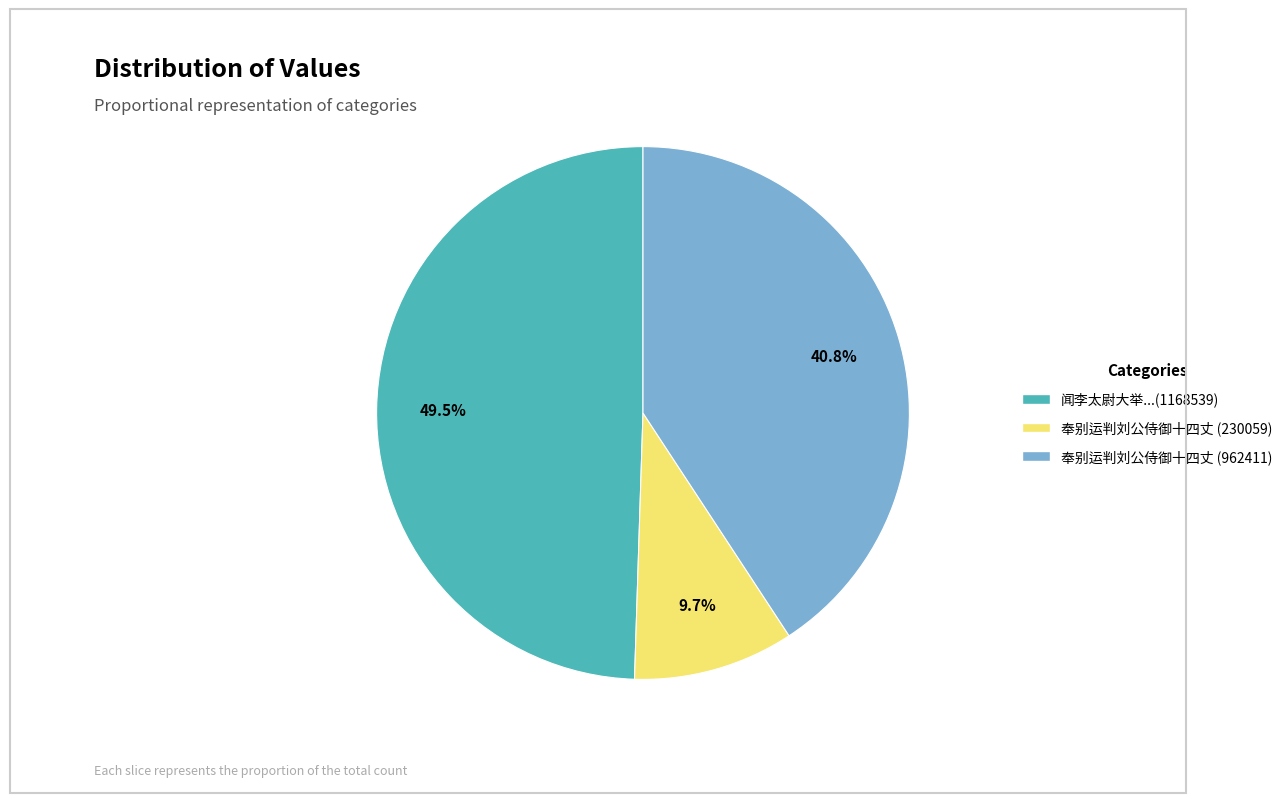

Which category has the biggest portion of the pie?

闻李太尉大举...(1168539)